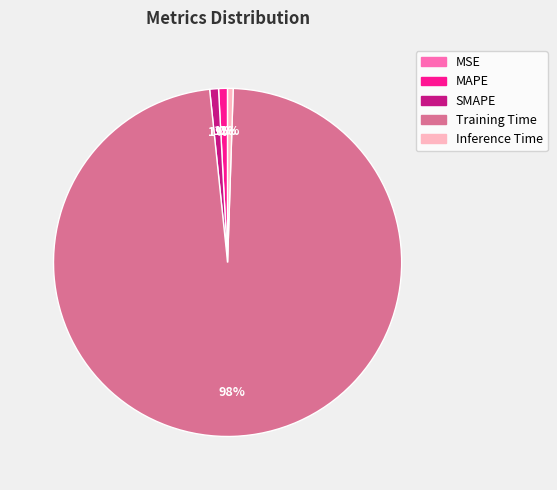

The MAPE slice represents 1% of the pie. True or false?

True